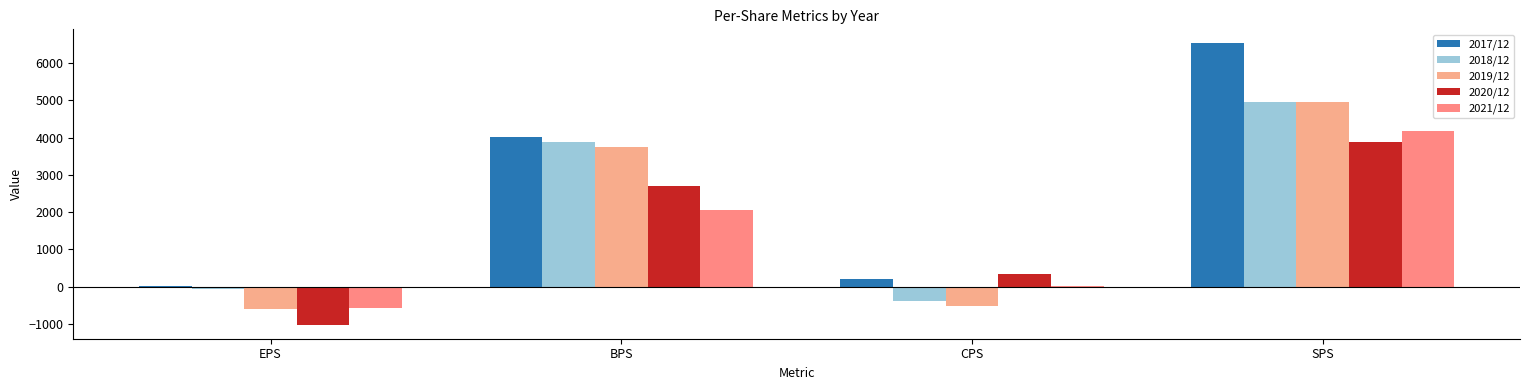

Reading left to right, list all the values displayed in this chart.

2017/12: EPS=14	BPS=4025	CPS=199	SPS=6526
2018/12: EPS=-62	BPS=3887	CPS=-389	SPS=4964
2019/12: EPS=-614	BPS=3751	CPS=-517	SPS=4948
2020/12: EPS=-1022	BPS=2686	CPS=326	SPS=3887
2021/12: EPS=-585	BPS=2048	CPS=19	SPS=4181